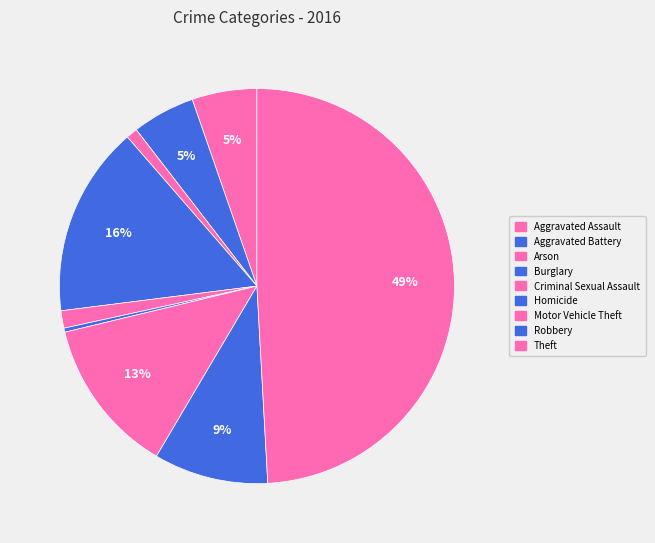

Is it true that Homicide is 1% of the pie?

False